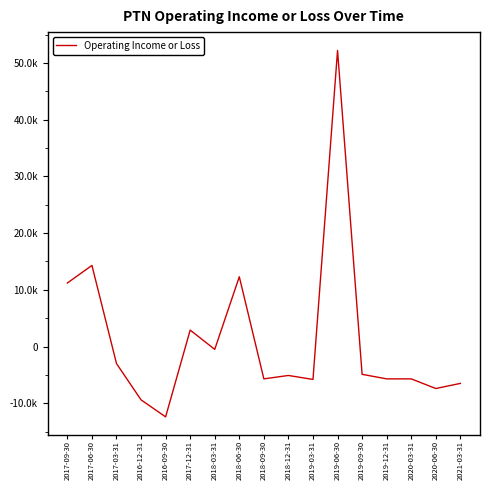

At which label does the data first exceed -5100?

2017-09-30